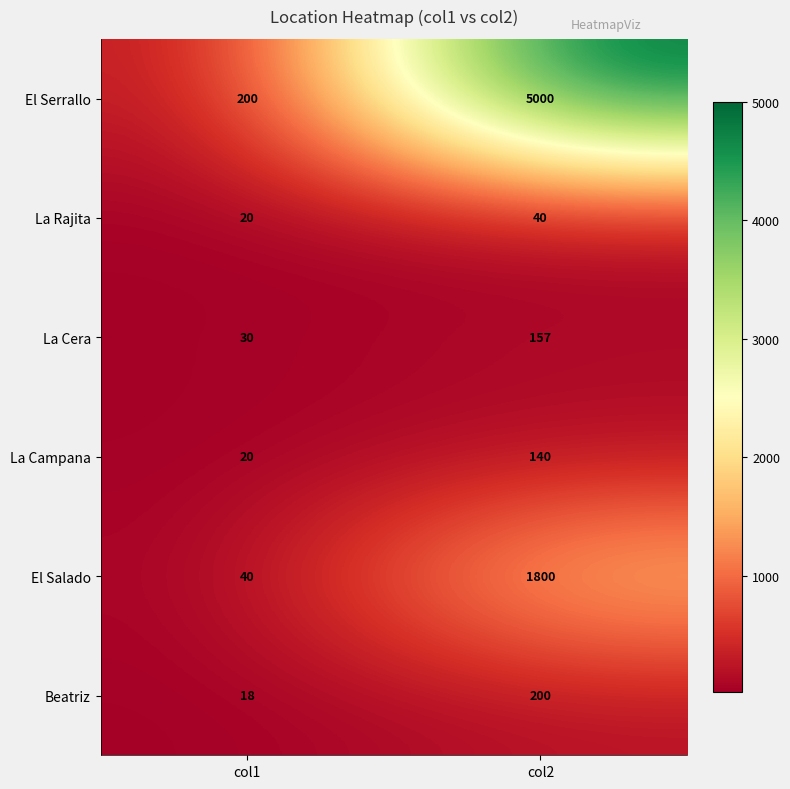

Rank the series at col2 from lowest to highest value.

La Rajita, La Campana, La Cera, Beatriz, El Salado, El Serrallo